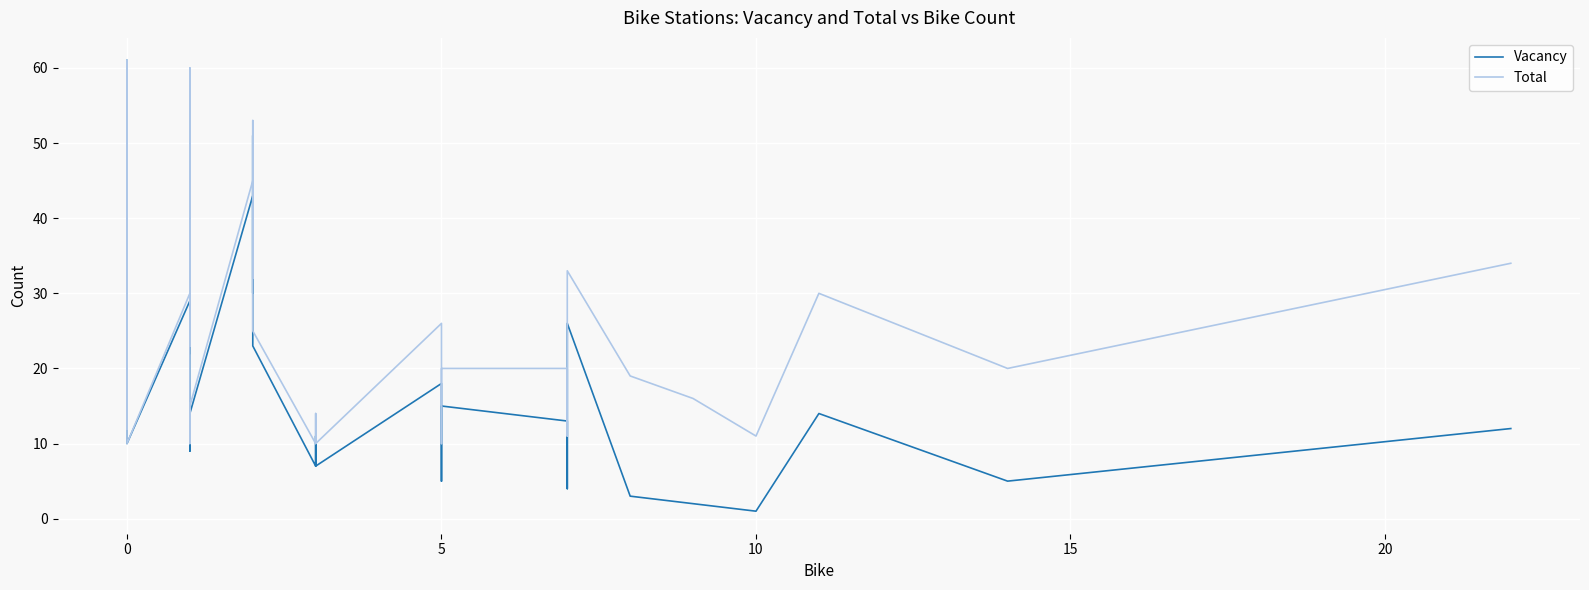

True or false: Total and Vacancy cross at least once.

False